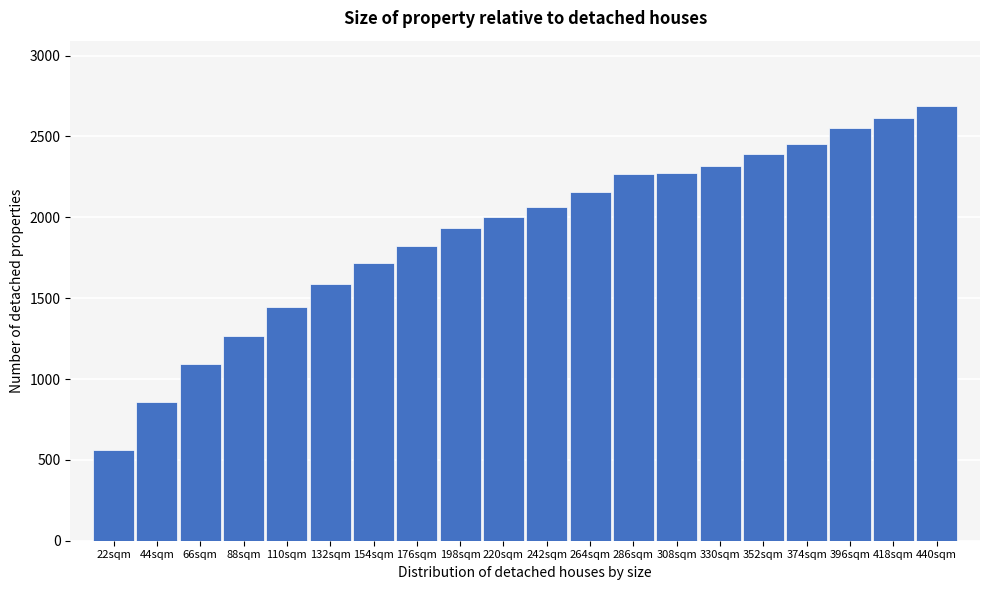

At which category does the chart reach its minimum across all series?

22sqm